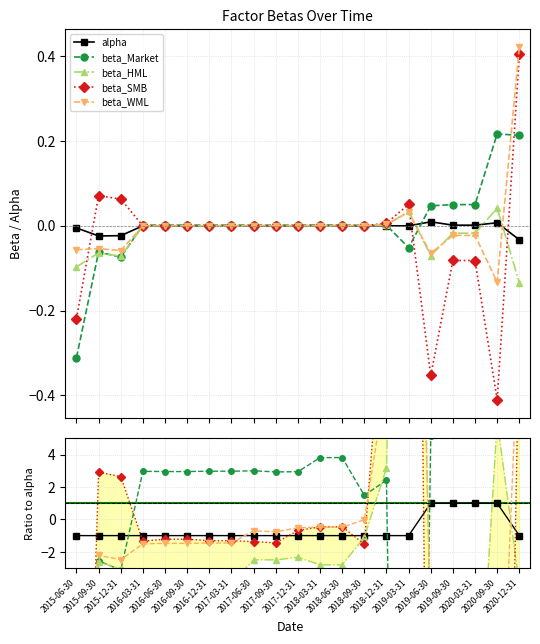

Is the value of beta_HML at 2018-03-31 greater than the value of beta_Market at 2016-12-31?

No